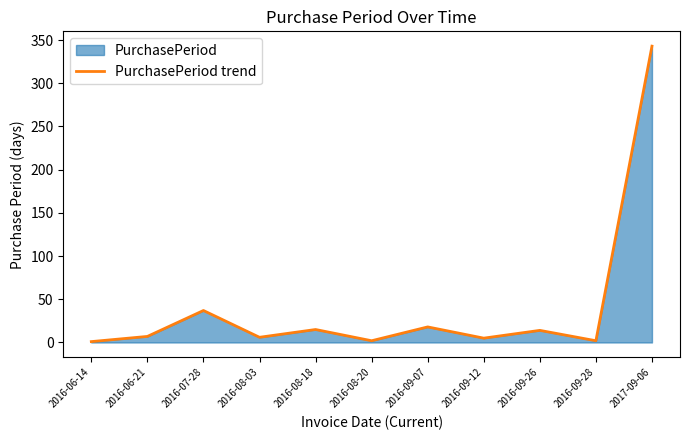

True or false: the data has more than 0 interior local peaks.

True